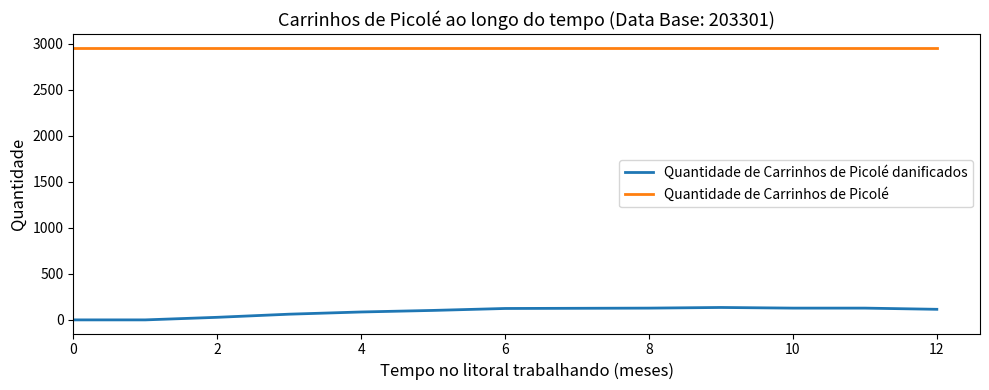

How many series are shown in this chart?

2